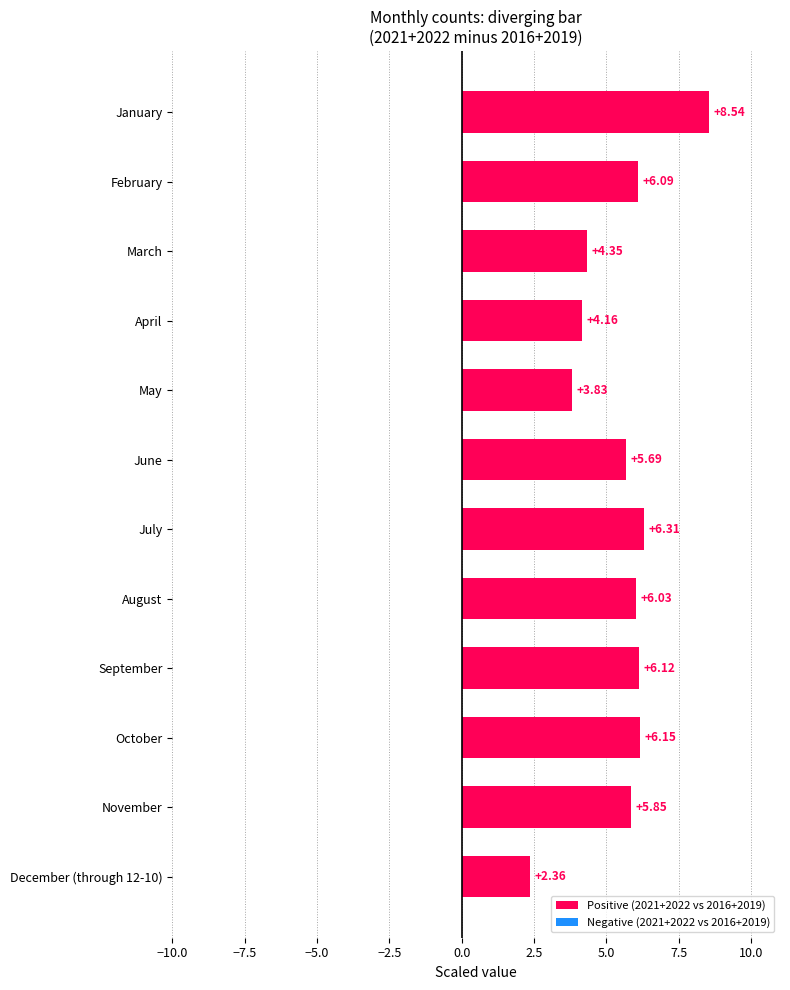

Which series has the largest total across all categories?

Positive (2021+2022 vs 2016+2019)